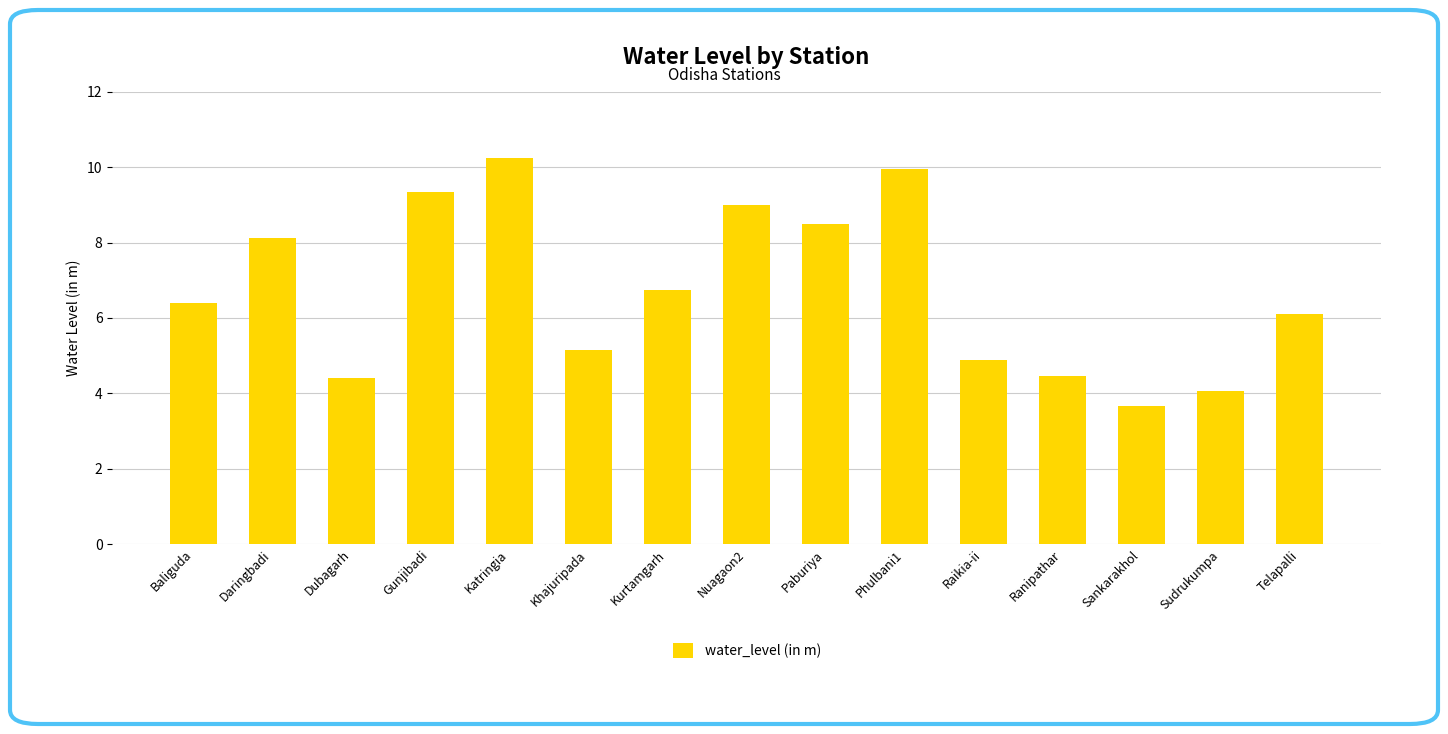

At which label does the data first exceed 6?

Baliguda